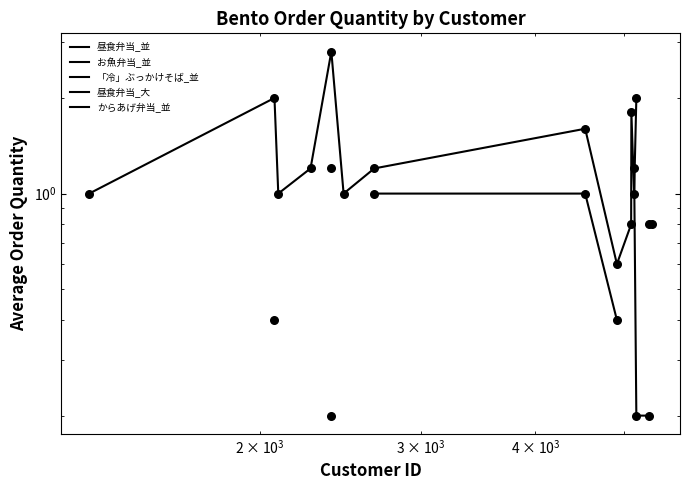

What are all the series names shown in the legend?

昼食弁当_並, お魚弁当_並, 「冷」ぶっかけそば_並, 昼食弁当_大, からあげ弁当_並